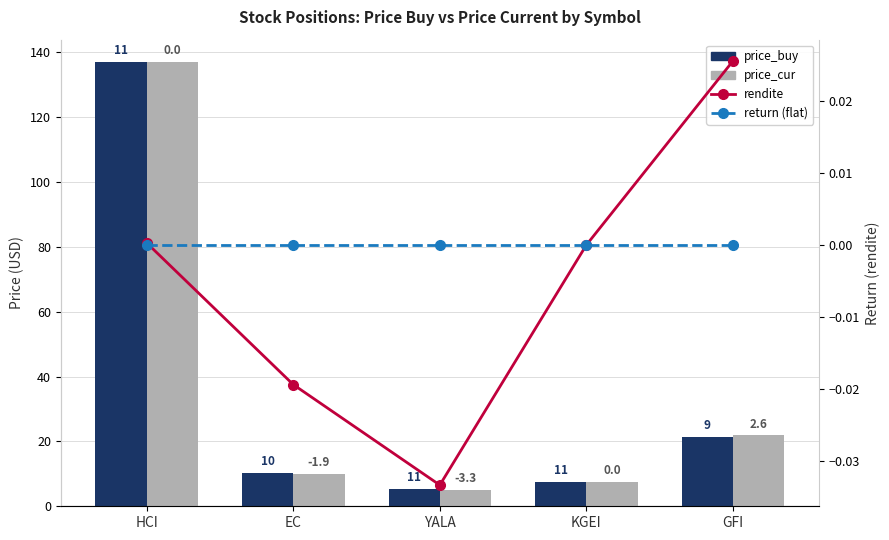

Reading right to left, list all the values displayed in this chart.

price_buy: 21.3	7.4	5.2	10.3	137.0
price_cur: 21.9	7.4	5.1	10.1	137.1
rendite: 0.0	0.0	-0.0	-0.0	0.0
return (flat): 0.0	0.0	0.0	0.0	0.0